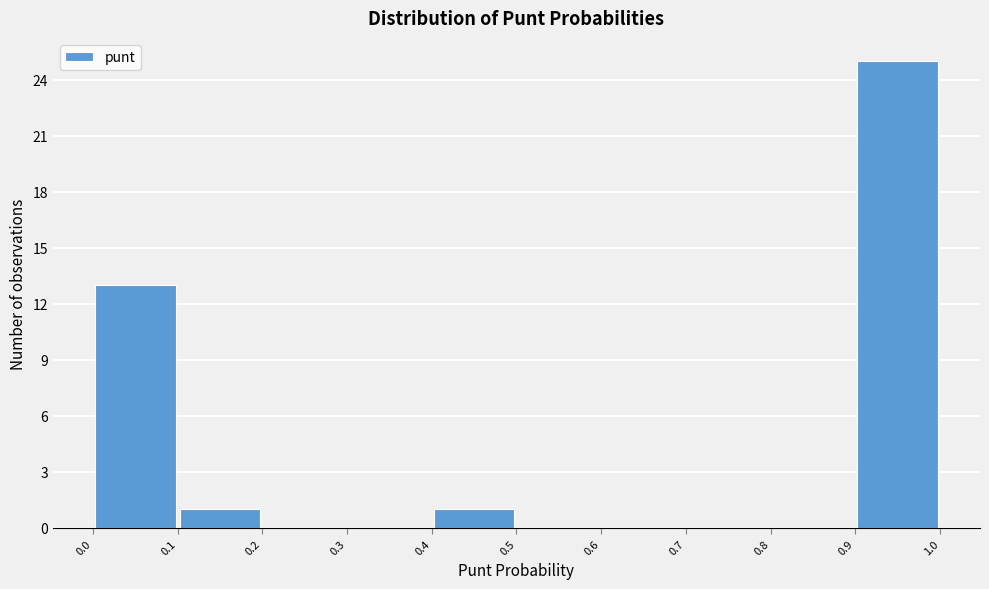

Reading left to right, list every bar in this chart as the range it spans on the x-axis followed by its height. The values are not printed on the chart, so give them approximately, as read against the axis.

0.0 to 0.1: 13
0.1 to 0.2: 1
0.2 to 0.3: 0
0.3 to 0.4: 0
0.4 to 0.5: 1
0.5 to 0.6: 0
0.6 to 0.7: 0
0.7 to 0.8: 0
0.8 to 0.9: 0
0.9 to 1.0: 25